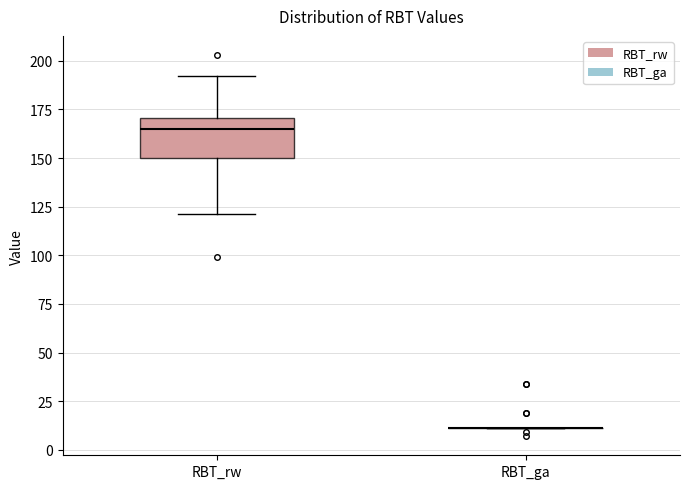

Reading left to right, transcribe this box plot: for each box, give where its median line is, the range the box spans, and where its two whiskers end, as read against the y-axis. The values are not printed on the chart, so give them approximately, as read against the axis.

RBT_rw: median 165, box 150 to 170, whiskers 120 to 190
RBT_ga: box collapsed to a line at 10, whiskers 10 to 10